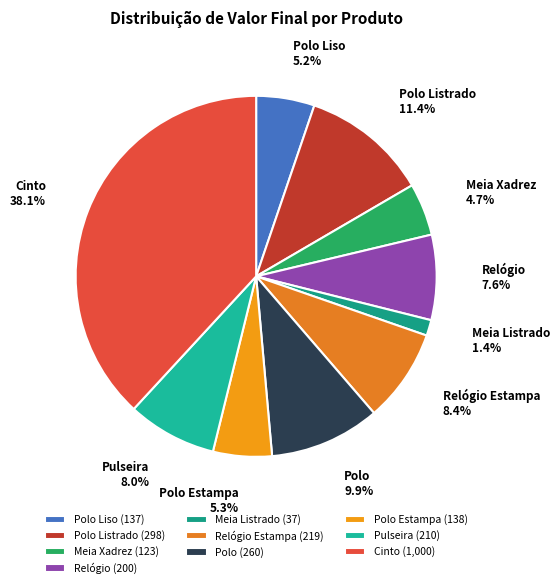

The Relógio slice represents 8% of the pie. True or false?

True